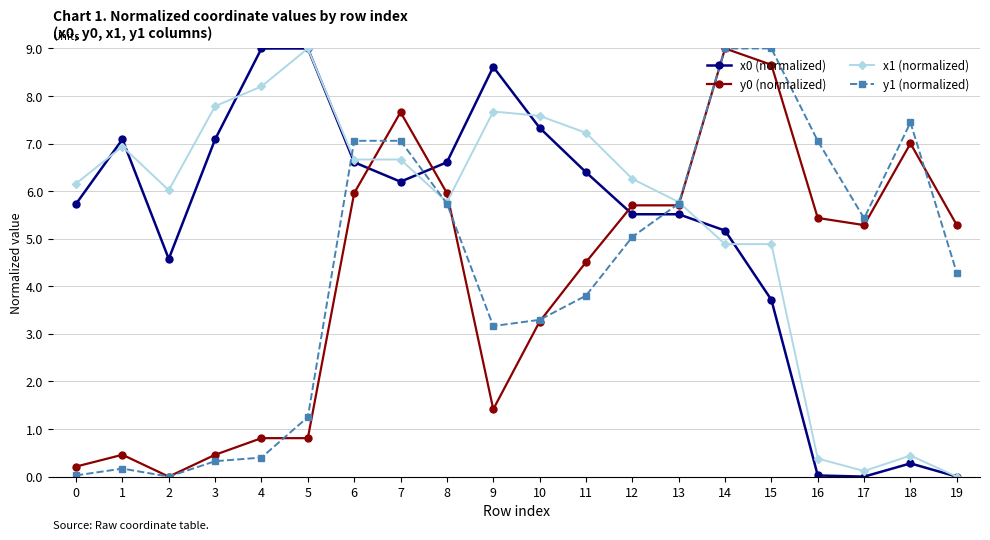

Count the number of categories in the chart.

20